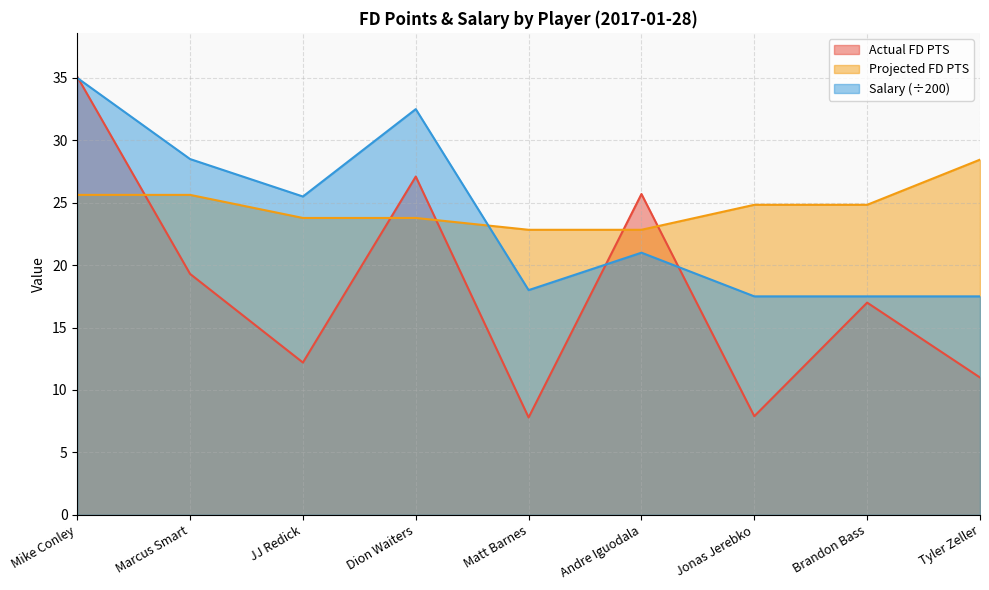

In Actual FD PTS, how many points are lower than both neighbors (excluding endpoints)?

3